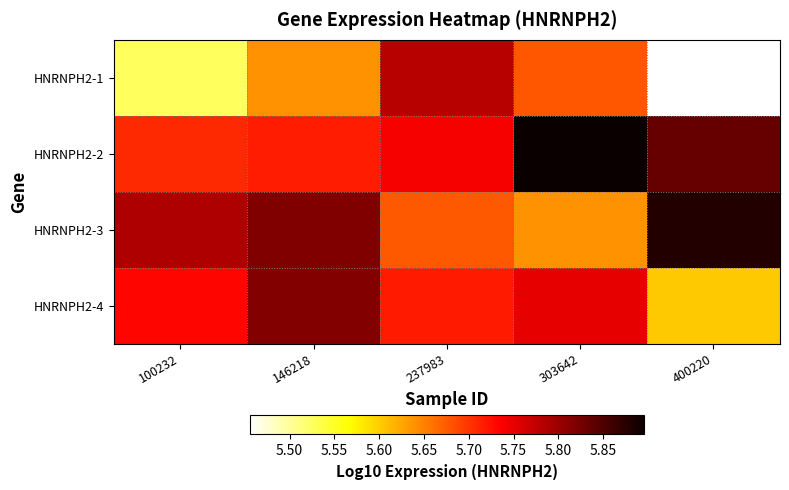

Reading left to right, extract all data points from this chart.

HNRNPH2-1: 100232=5.5	146218=5.6	237983=5.8	303642=5.7	400220=5.5
HNRNPH2-2: 100232=5.7	146218=5.7	237983=5.7	303642=5.9	400220=5.8
HNRNPH2-3: 100232=5.8	146218=5.8	237983=5.7	303642=5.6	400220=5.9
HNRNPH2-4: 100232=5.7	146218=5.8	237983=5.7	303642=5.7	400220=5.6